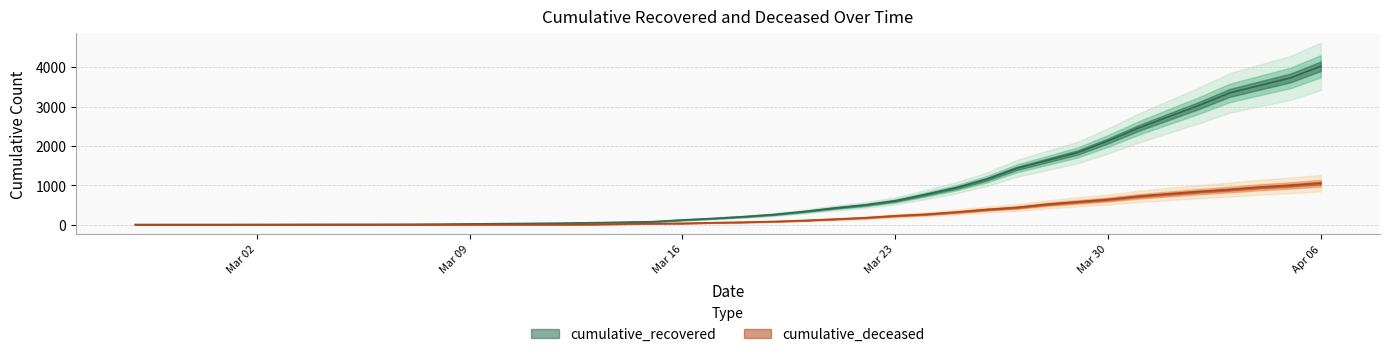

At which label does cumulative_recovered reach its minimum?

2020-02-27